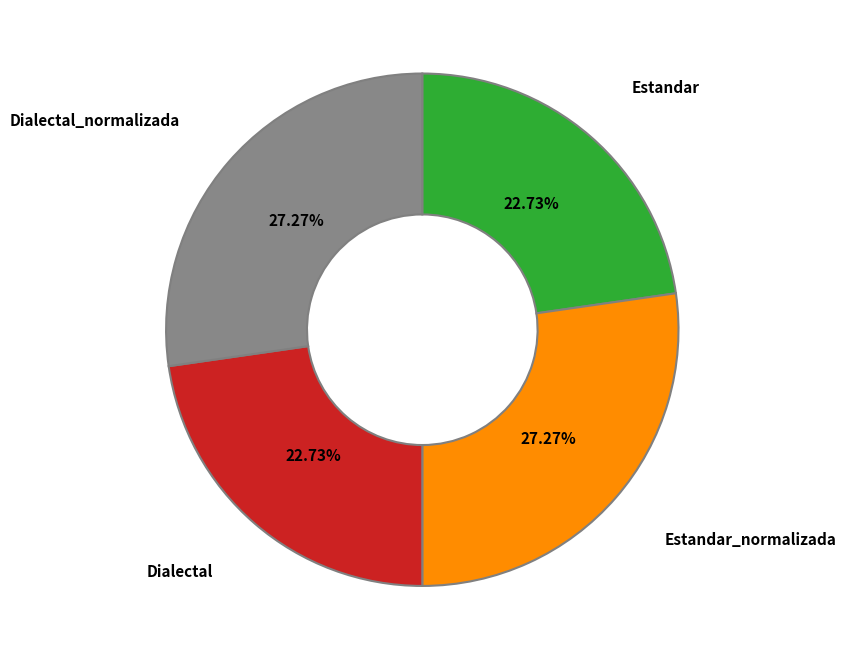

Is there any slice that represents more than half of the pie?

No